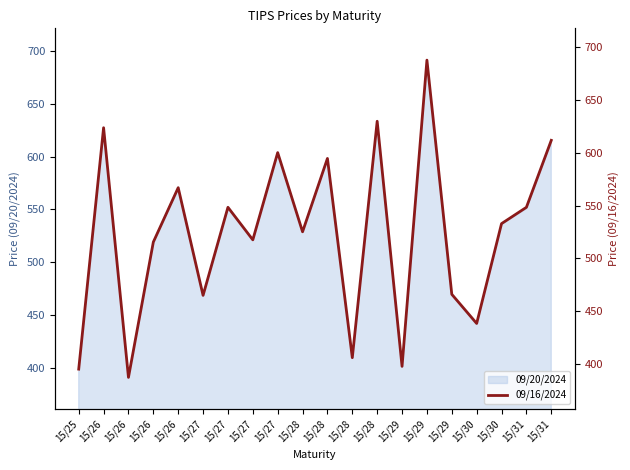

What is the difference between the maximum and second lowest values?

291.6